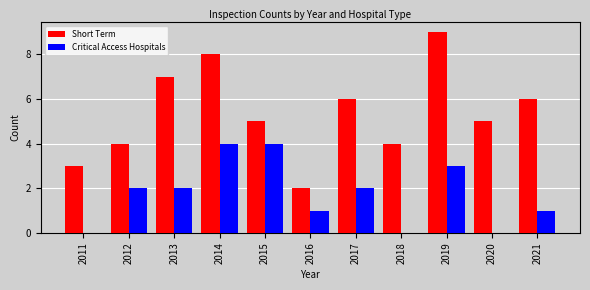

Reading left to right, extract all data points from this chart.

Short Term: 2011=3	2012=4	2013=7	2014=8	2015=5	2016=2	2017=6	2018=4	2019=9	2020=5	2021=6
Critical Access Hospitals: 2011=0	2012=2	2013=2	2014=4	2015=4	2016=1	2017=2	2018=0	2019=3	2020=0	2021=1